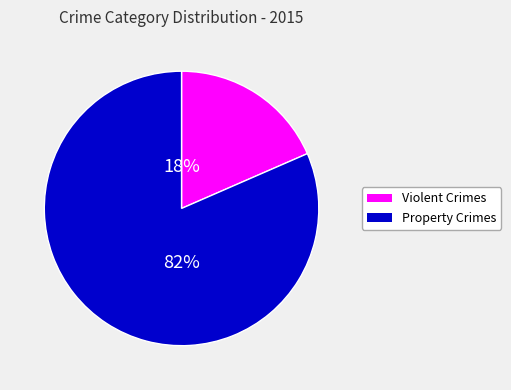

Which category has the biggest portion of the pie?

Property Crimes